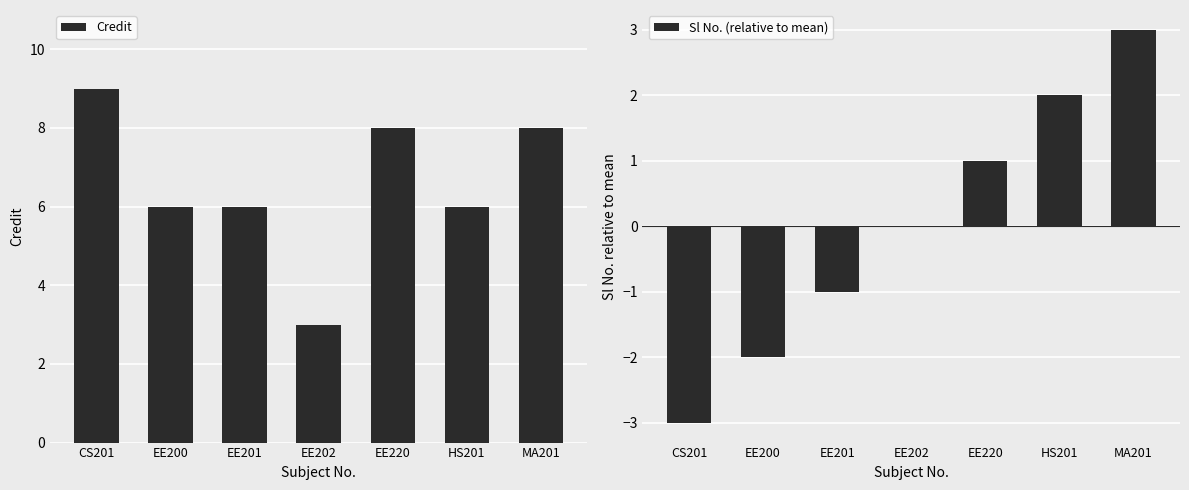

Rank the series at EE201 from highest to lowest value.

Credit, Sl No. (relative to mean)